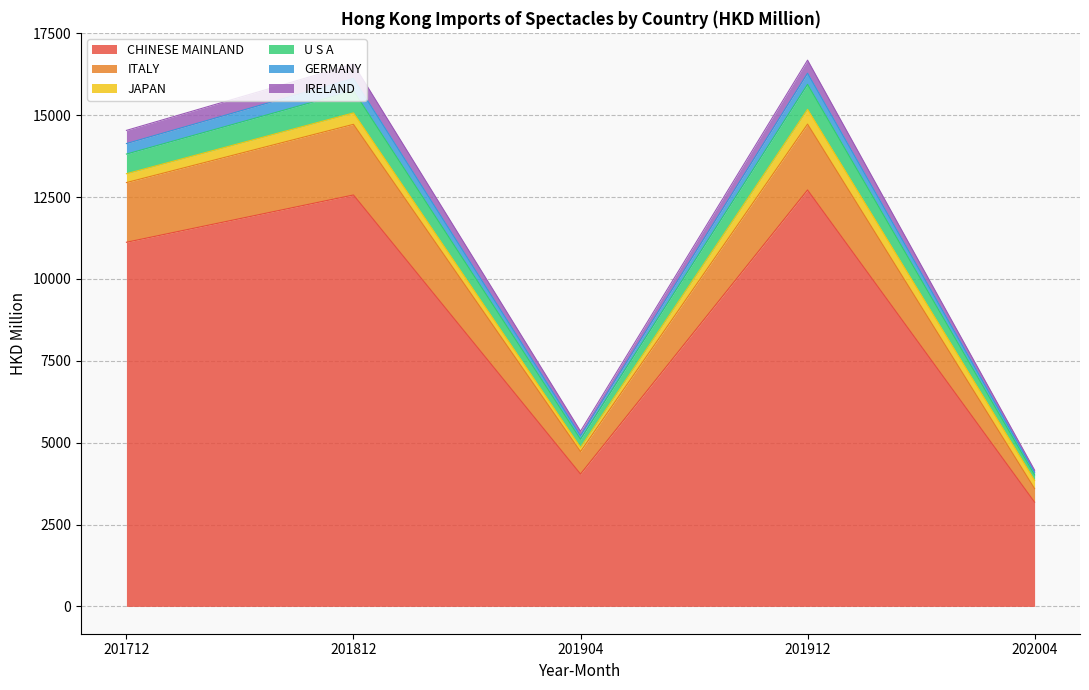

How many lines are shown in the chart?

6